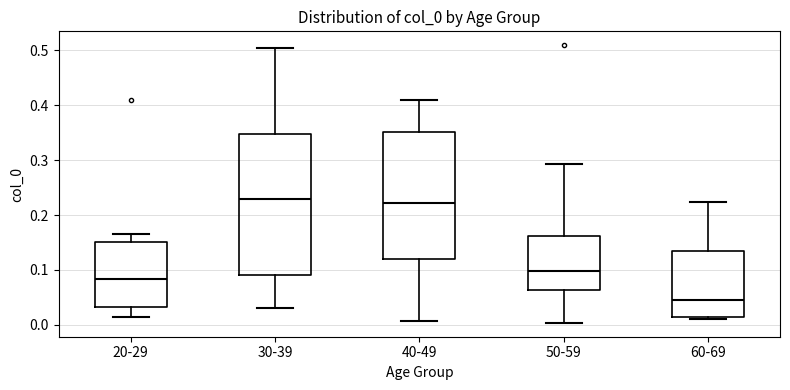

Which box has the lowest median line?

60-69